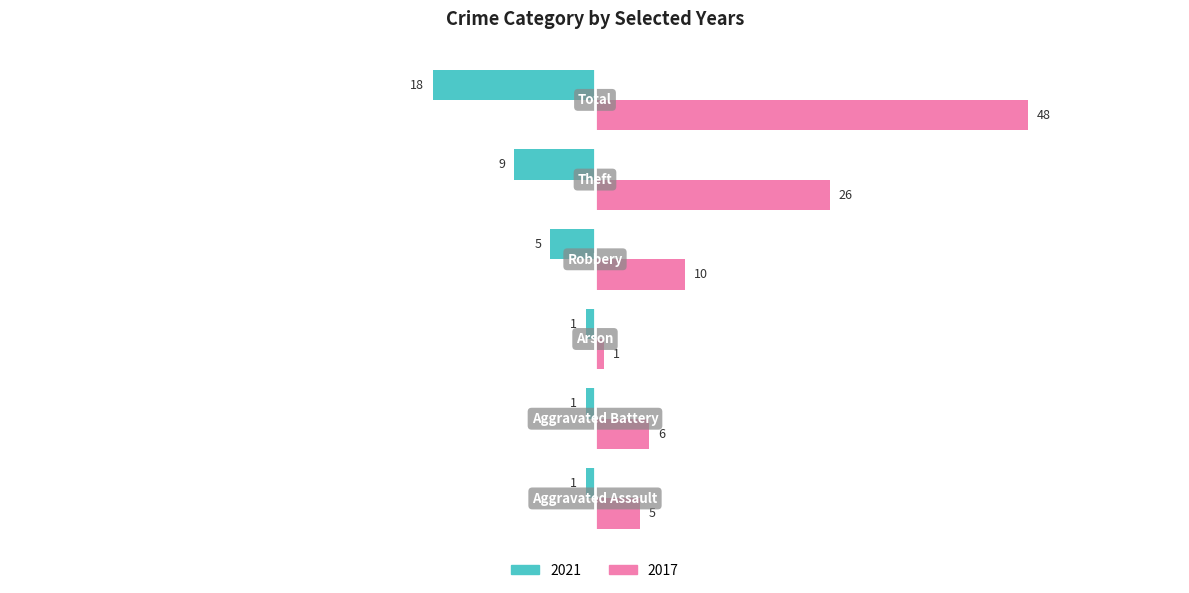

List the series in order of their overall mean, lowest first.

2021, 2017